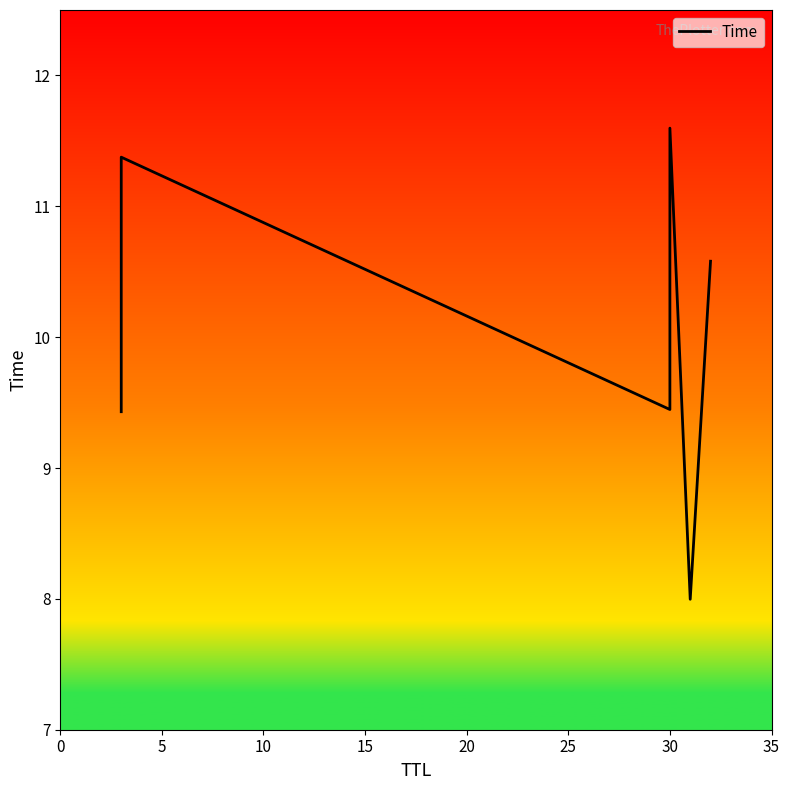

Between 15 and 0, which is larger?

15